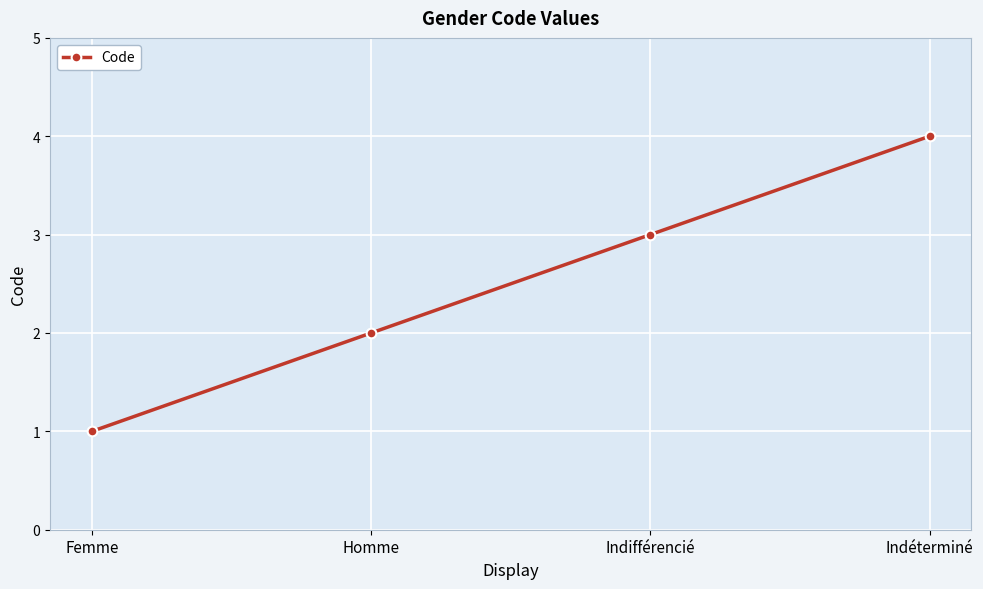

What is the ratio of the value at Indéterminé to the value at Homme?

2.0